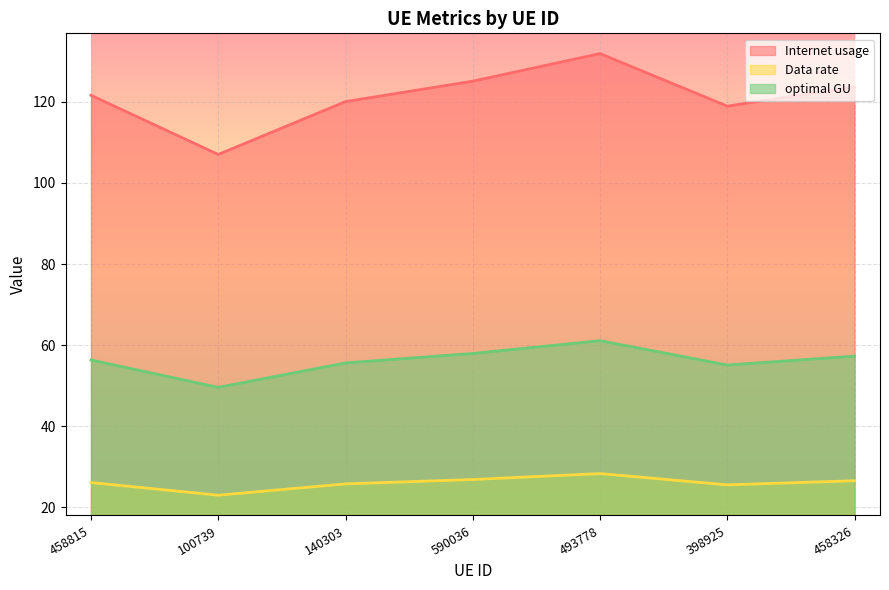

In Data rate, how many points are lower than both neighbors (excluding endpoints)?

2